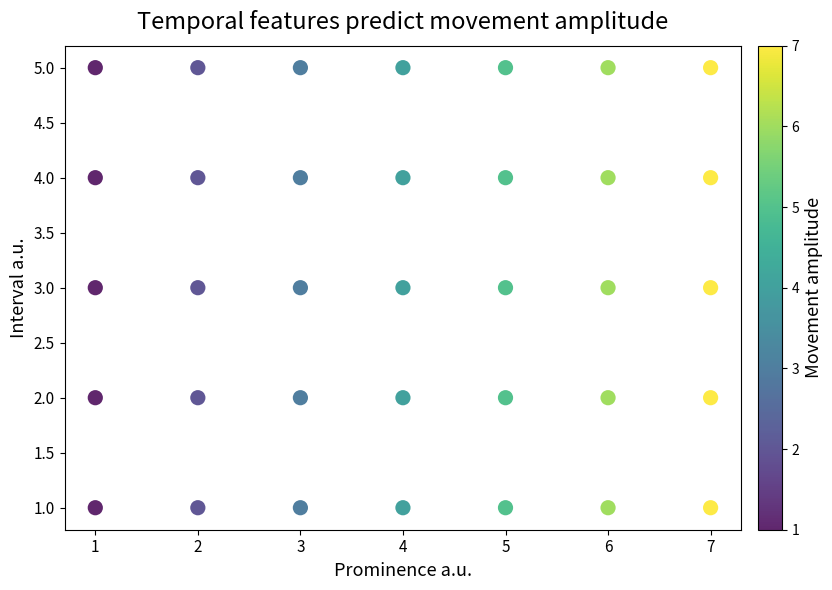

What is the range of X values (max minus min)?

6